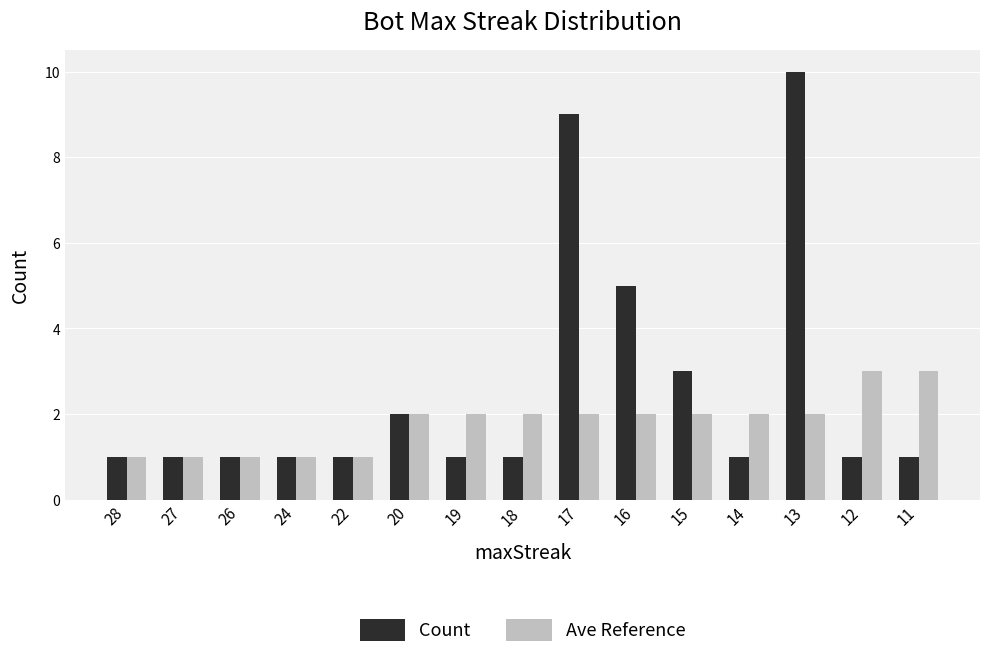

What is the greatest value displayed?

10